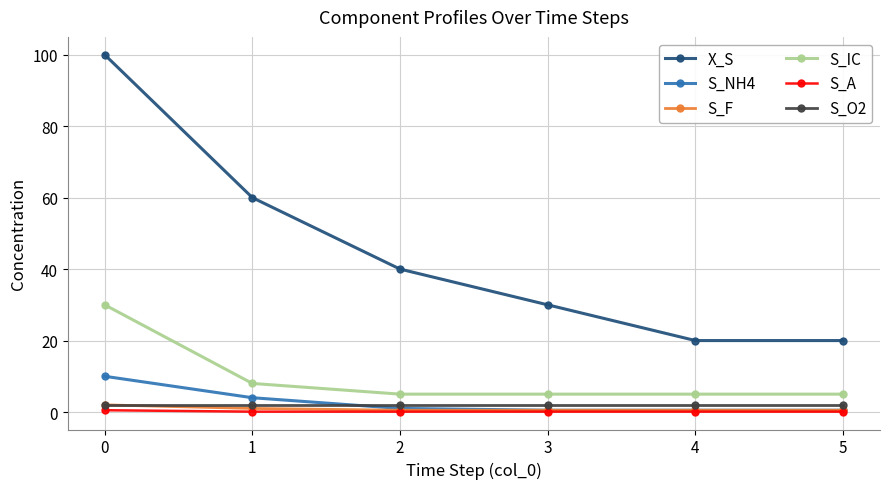

Between 1 and 4, which series saw the biggest shift?

X_S